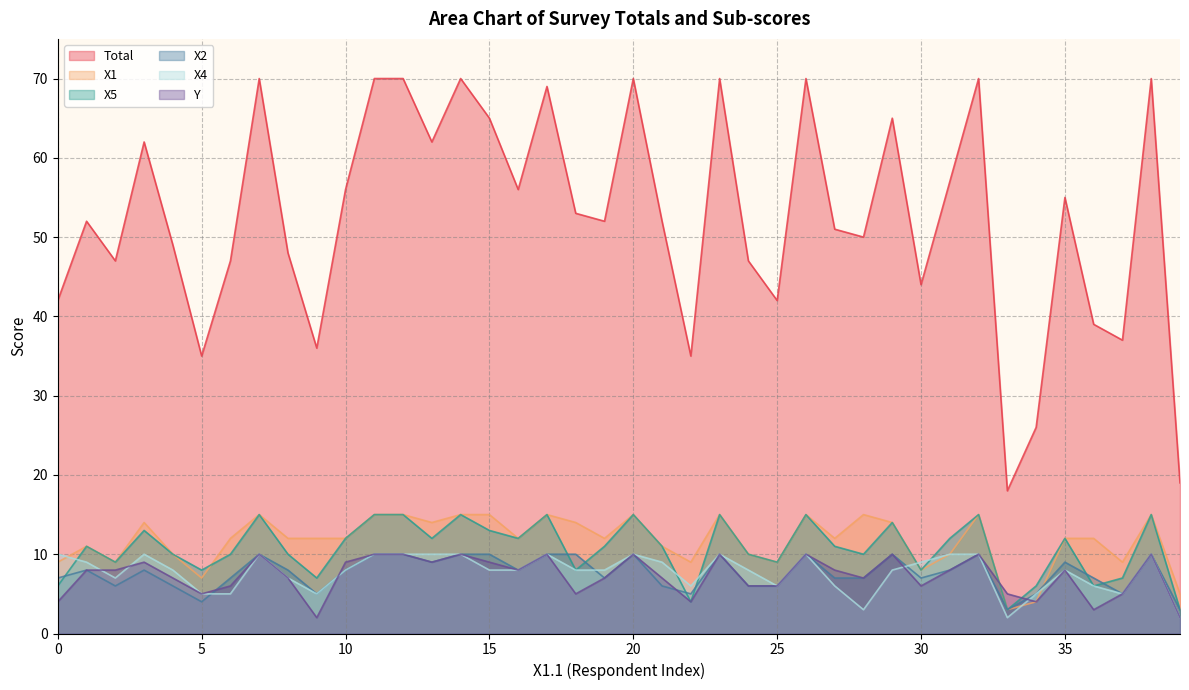

The value of X5 at 36 is 6. True or false?

True